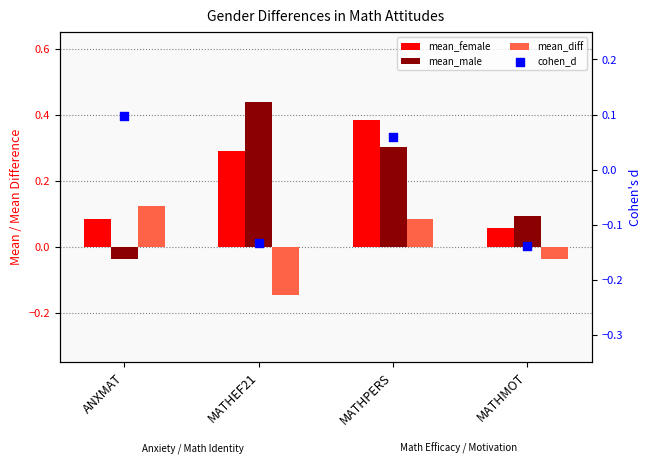

At how many categories does at least one series exceed 0?

4